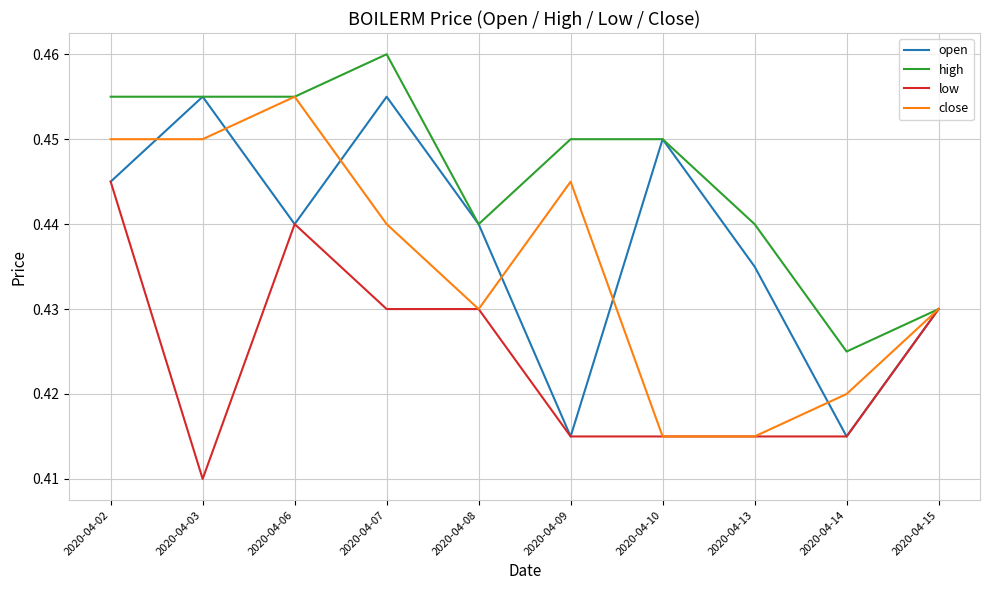

The low series shows 0.1 at 2020-04-13. True or false?

False